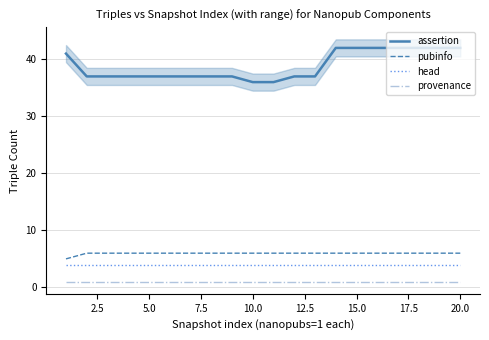

What is the highest value of the assertion series?

42